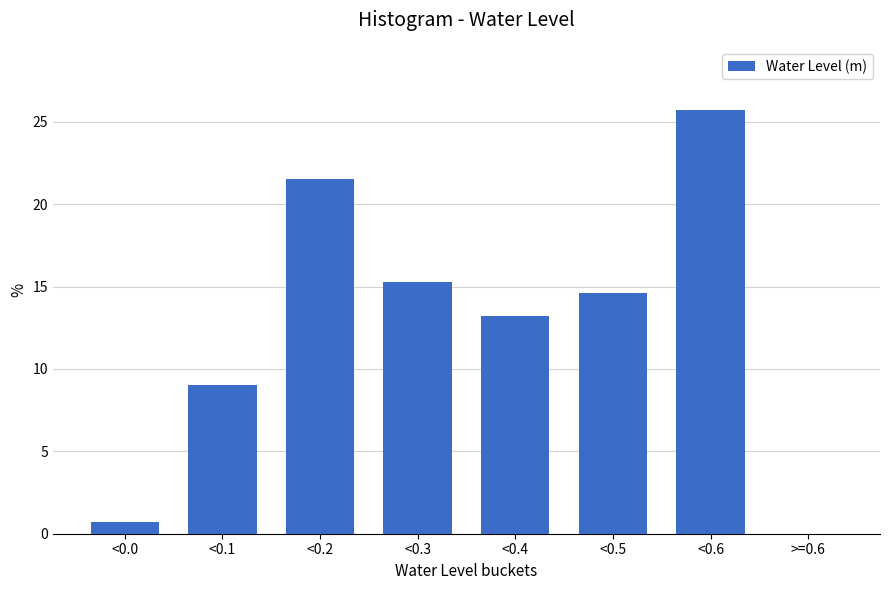

Reading left to right, extract all data points from this chart.

<0.0=0.7	<0.1=9.0	<0.2=21.5	<0.3=15.3	<0.4=13.2	<0.5=14.6	<0.6=25.7	>=0.6=0.0